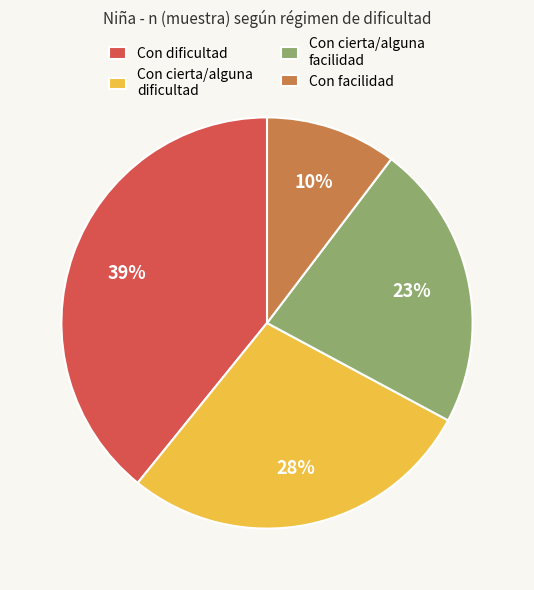

What is the ratio of the value at Con cierta/alguna dificultad to the value at Con dificultad?

0.7